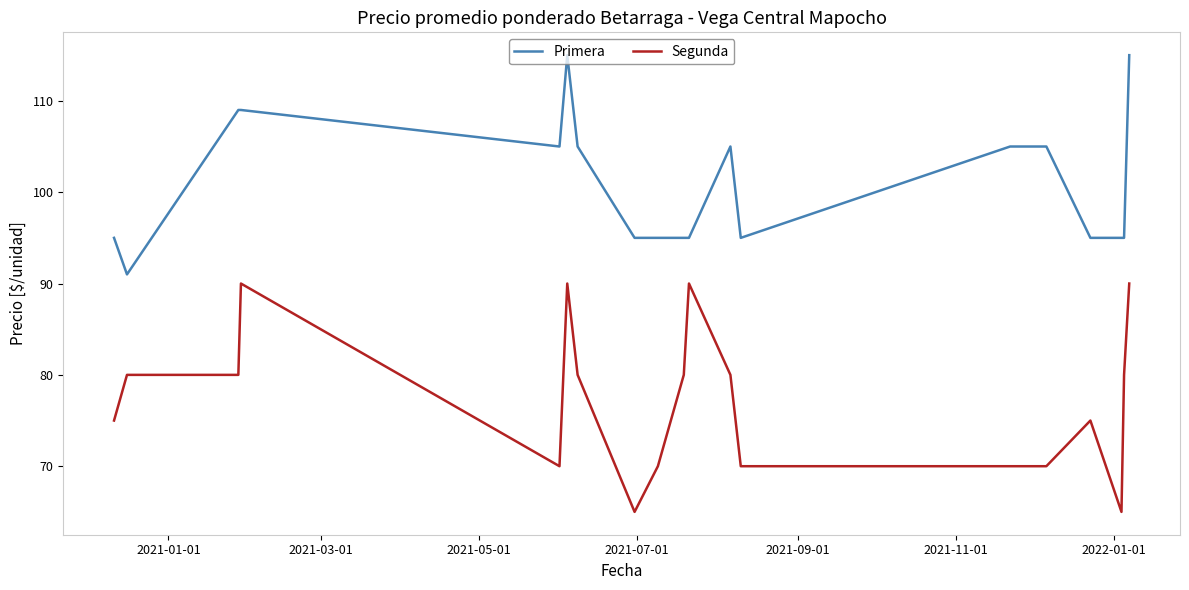

What is the difference between the maximum and minimum values in the Segunda series?

25